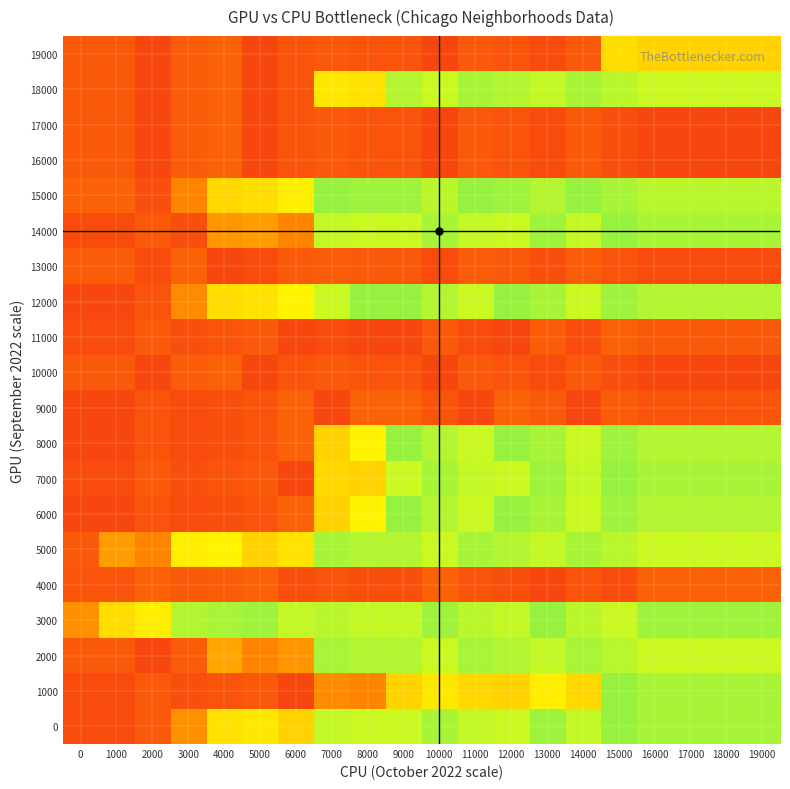

Count the number of categories in the chart.

20